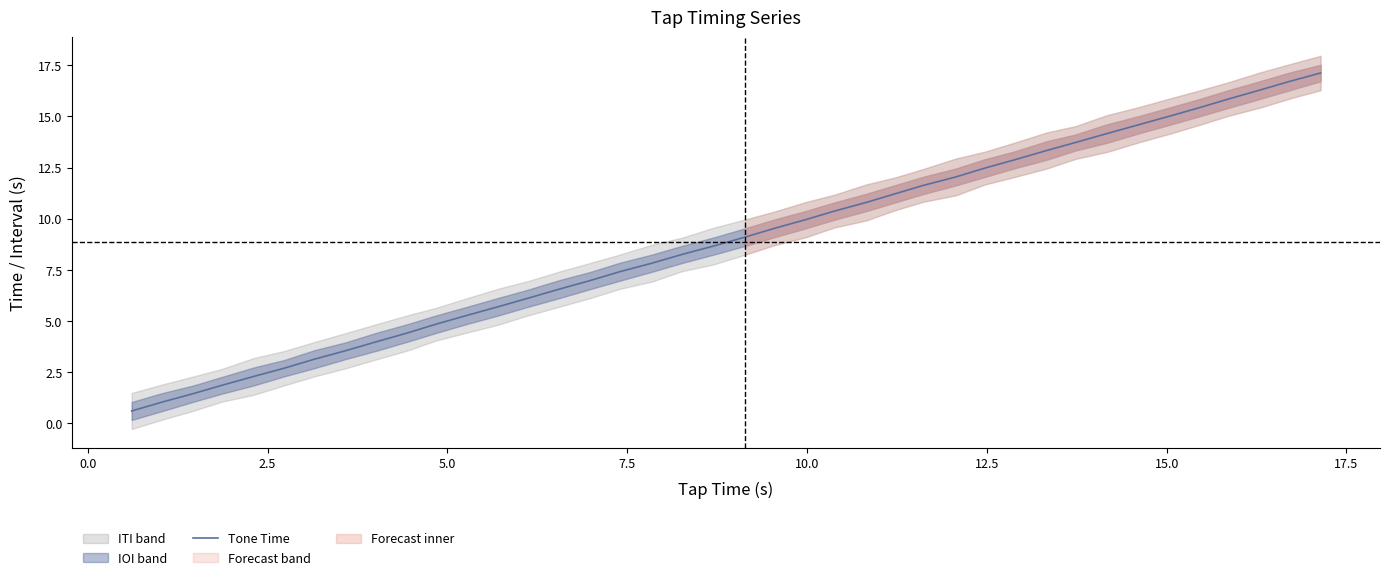

What is the highest value of the Tone Time series?

17.1